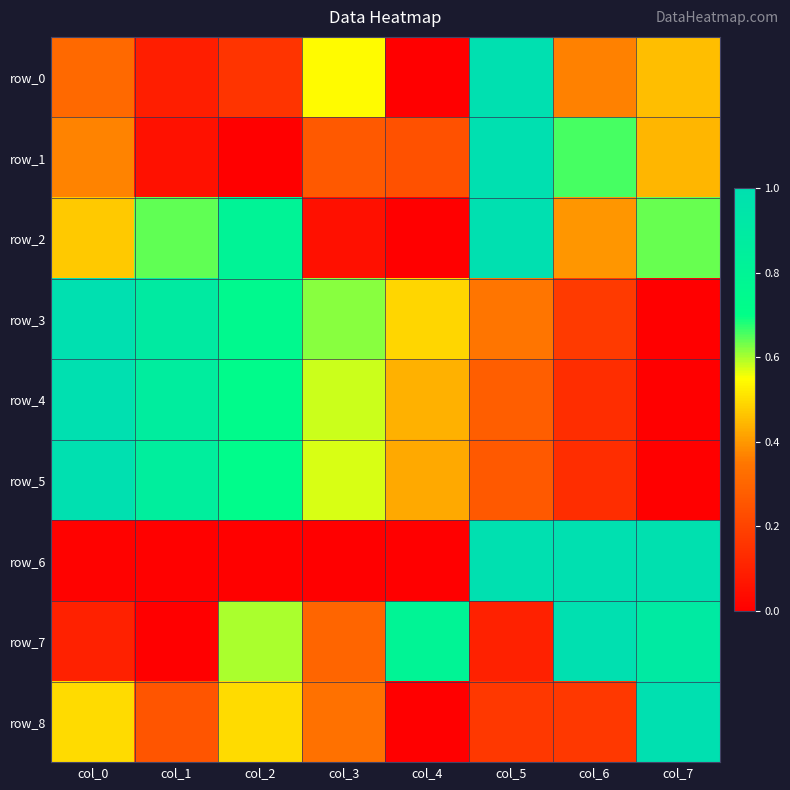

How many positive values does the row_1 series have?

7